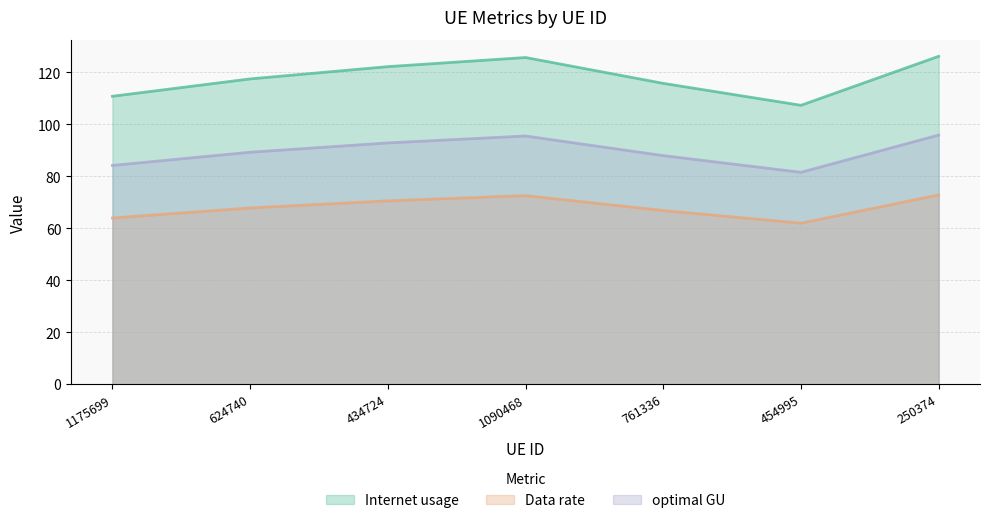

Does the chart display data point markers on the line(s)?

No